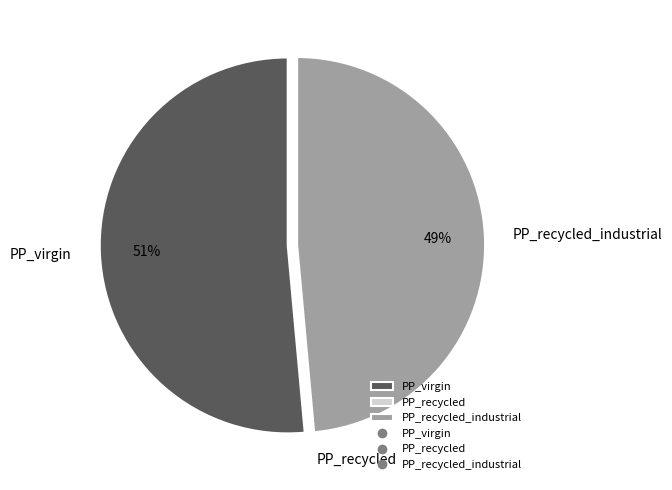

The PP_virgin slice represents 37% of the pie. True or false?

False